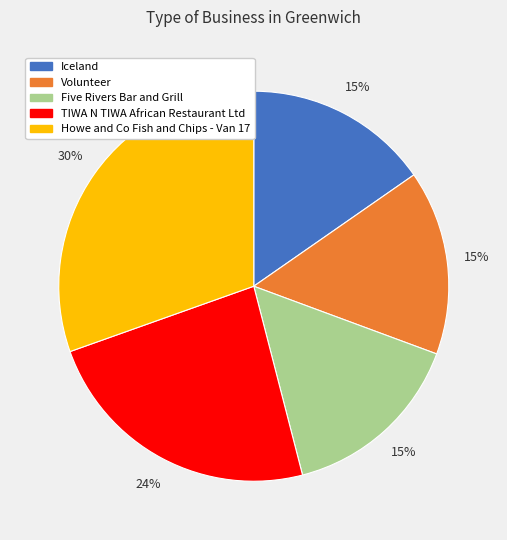

True or false: Volunteer accounts for 15% of the total.

True